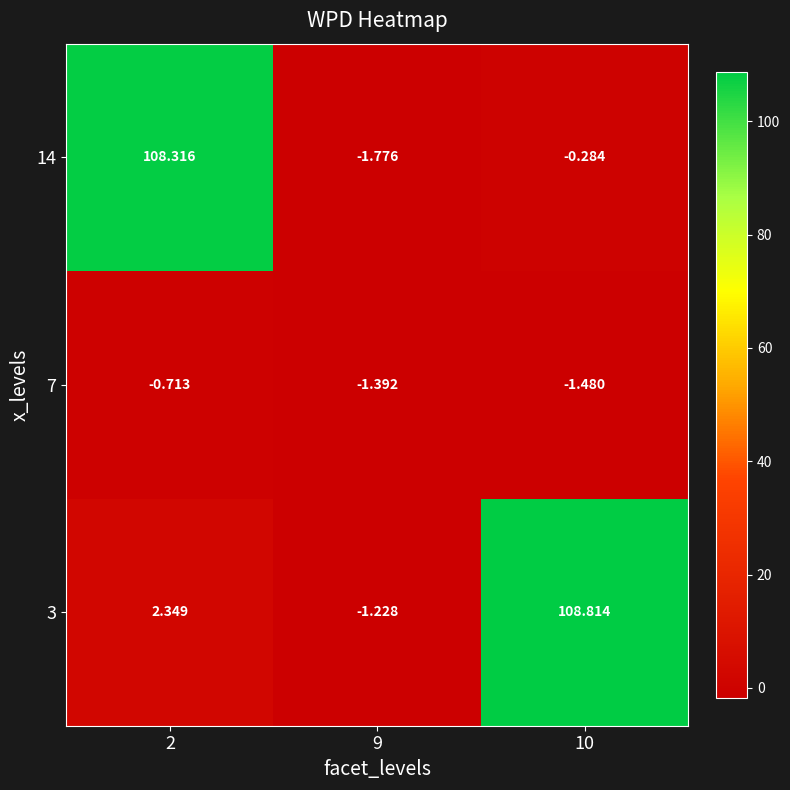

Which series has the largest total across all categories?

3